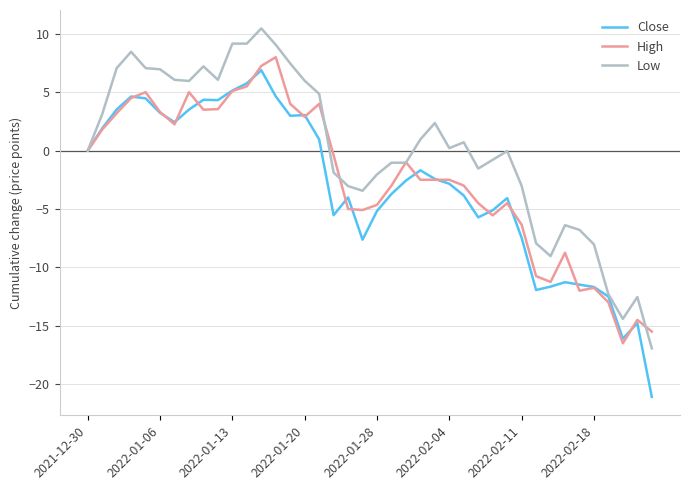

What is the minimum value for Close?

-21.1